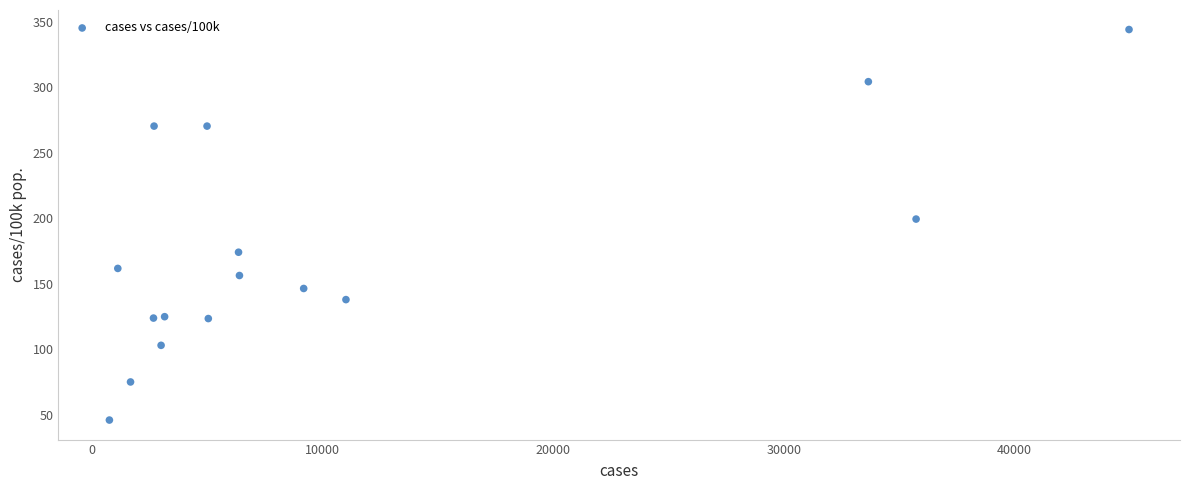

What Y value in the scatter plot is closest to 194?

199.3